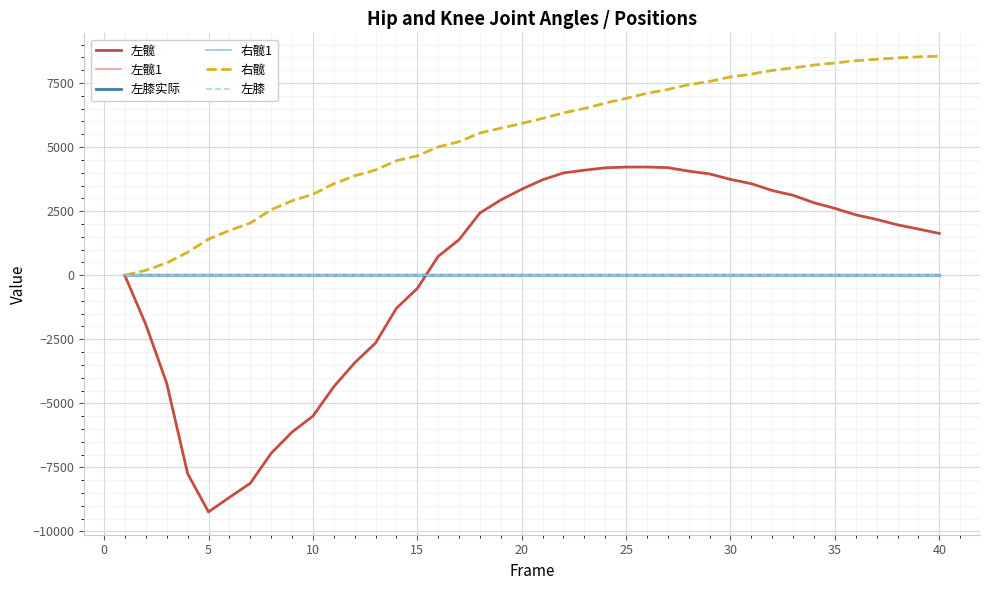

What is the smallest value displayed?

-9238.0